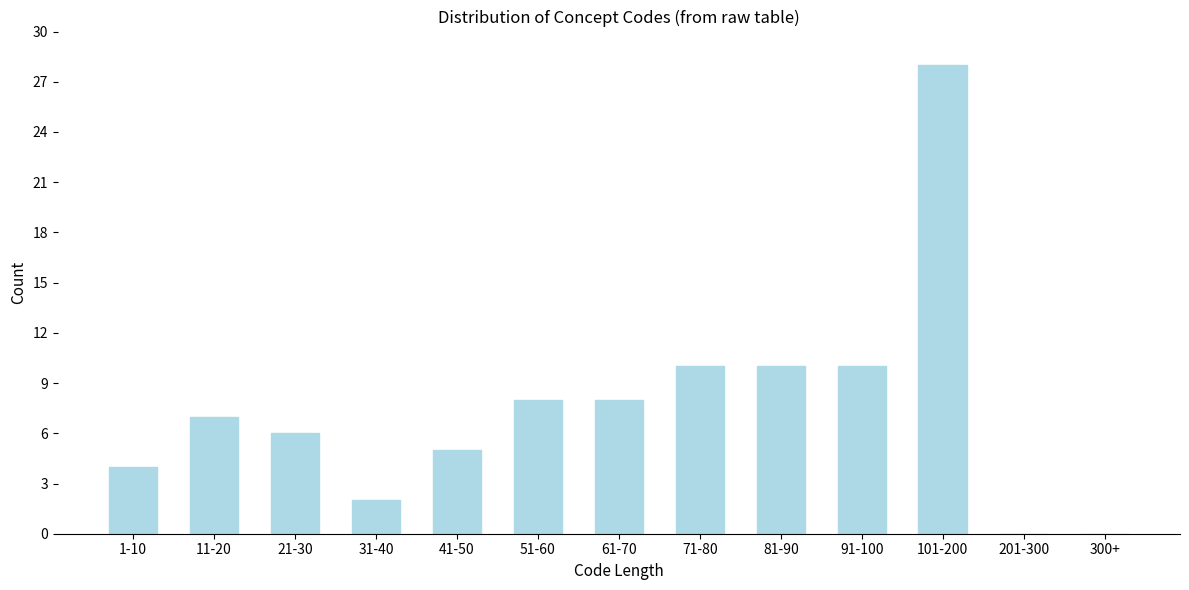

Reading left to right, what are all the values shown in this chart?

1-10=4	11-20=7	21-30=6	31-40=2	41-50=5	51-60=8	61-70=8	71-80=10	81-90=10	91-100=10	101-200=28	201-300=0	300+=0